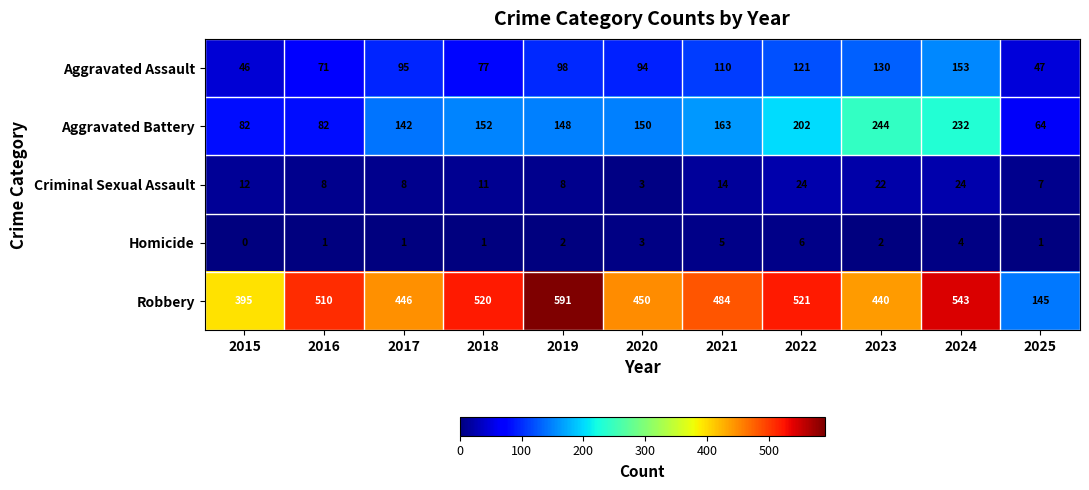

How many distinct data groups are displayed?

5